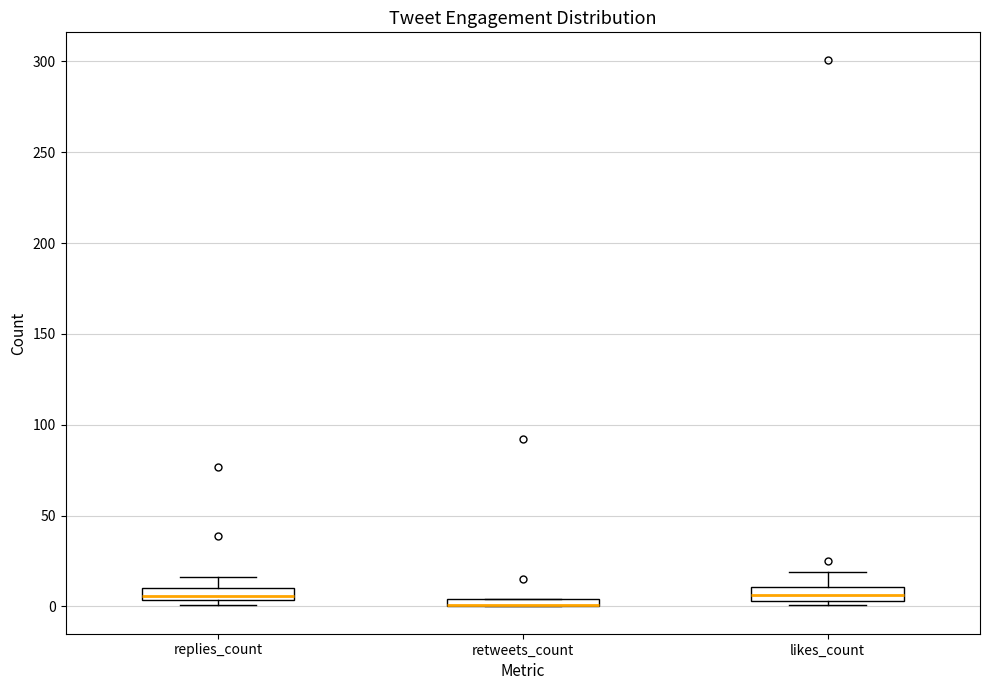

Where is the lower edge of the box for likes_count on the y-axis? The values are not printed on the chart, so give them approximately, as read against the axis.

5